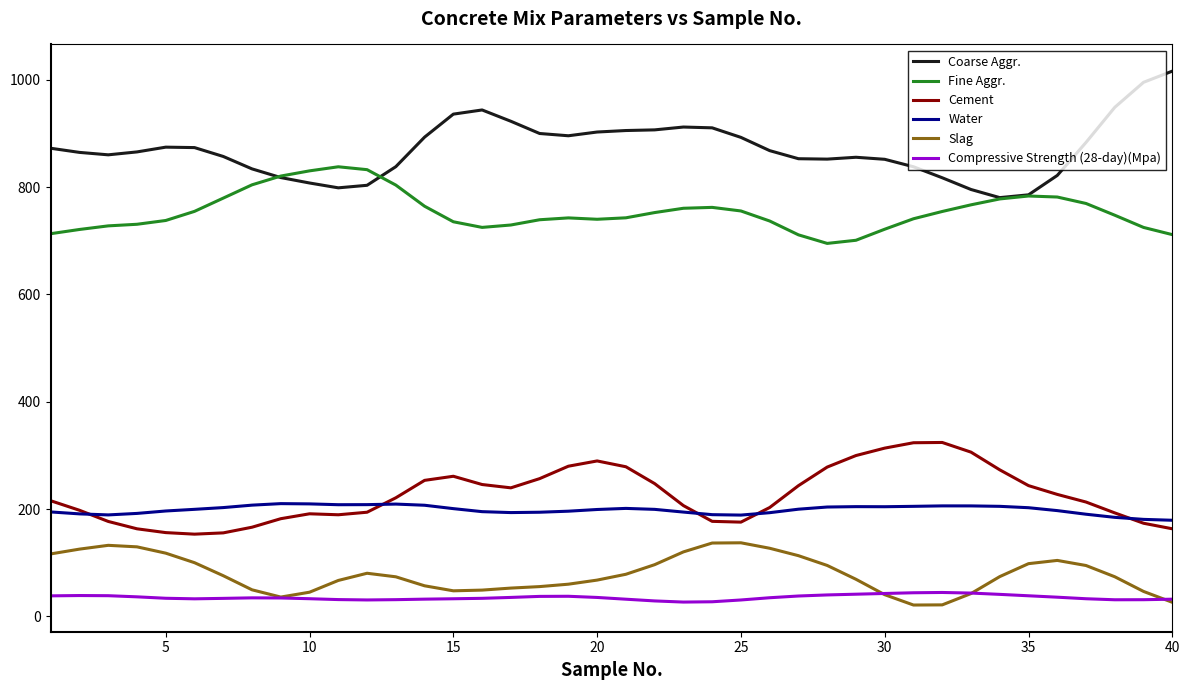

What is the average value of the Compressive Strength (28-day)(Mpa) series?

35.1